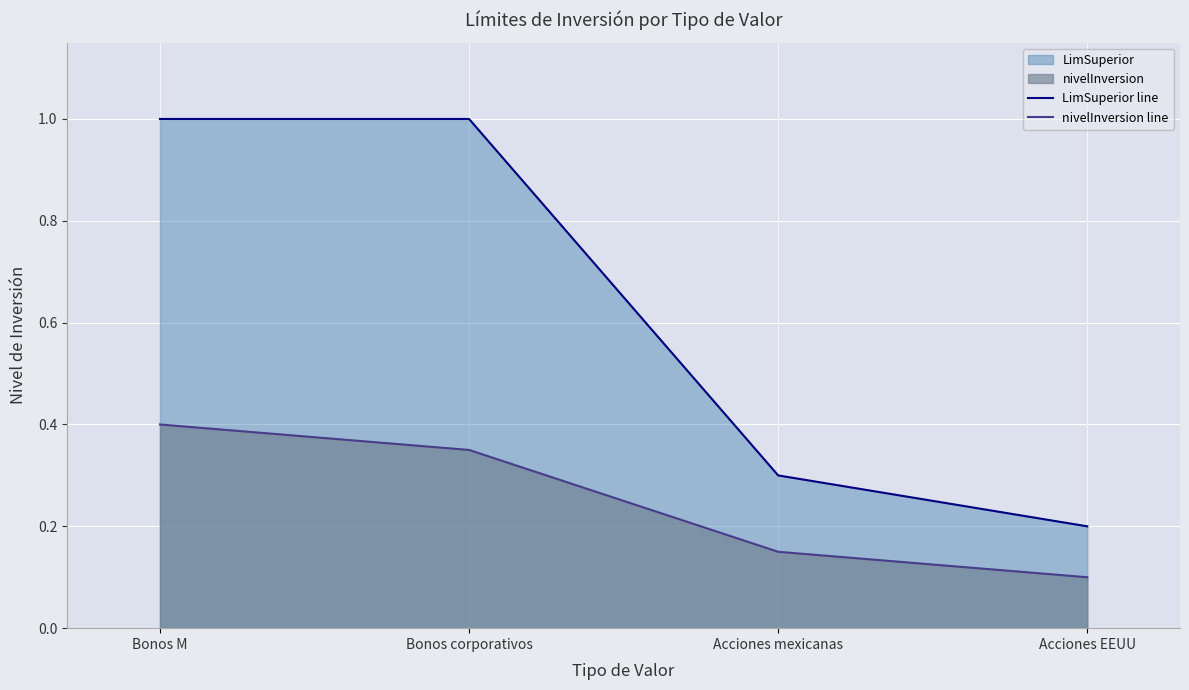

True or false: nivelInversion line and LimSuperior line intersect in this chart.

False